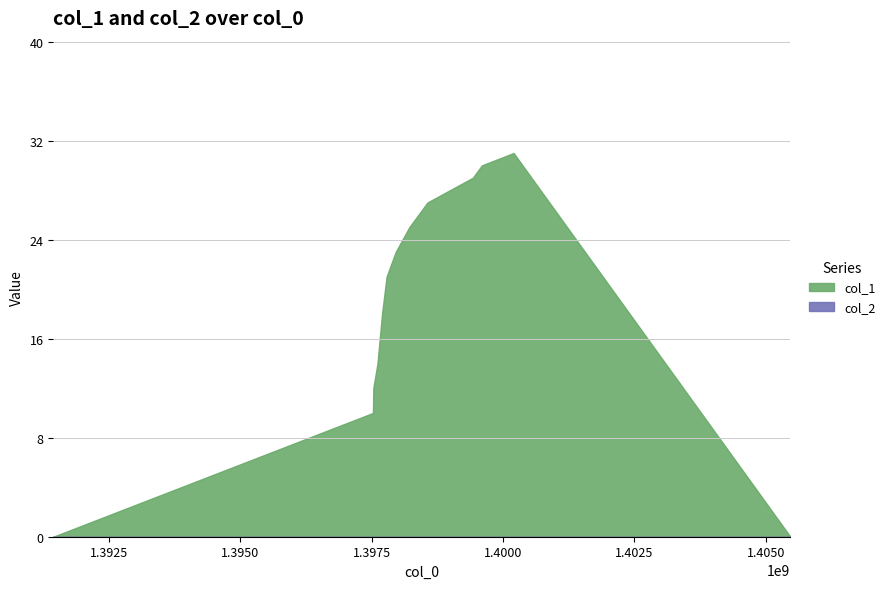

Rank the categories by value from highest to lowest.

1400200548, 1399595745, 1399422947, 1398558942, 1398386143, 1398213347, 1397954142, 1397781346, 1397694944, 1397608559, 1397529333, 1397522145, 1391435469, 1405470940